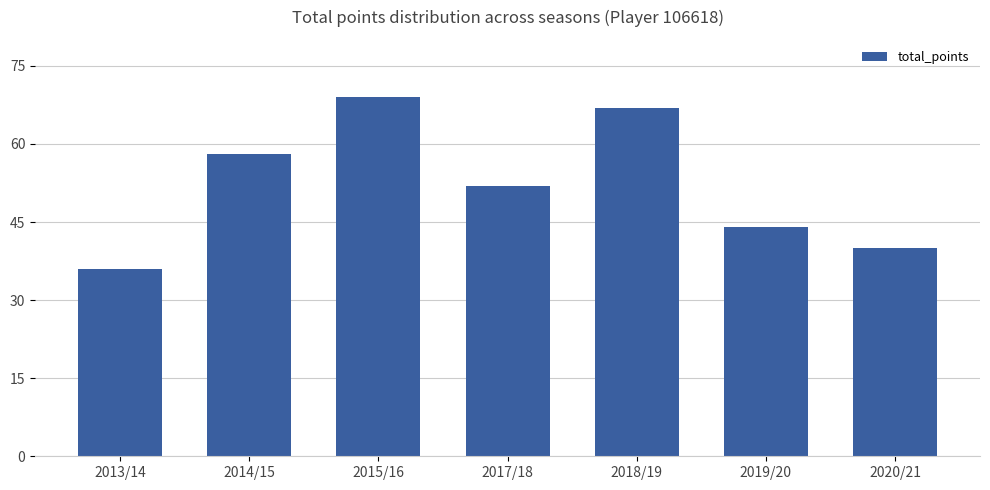

True or false: the data shows 40 at 2020/21.

True